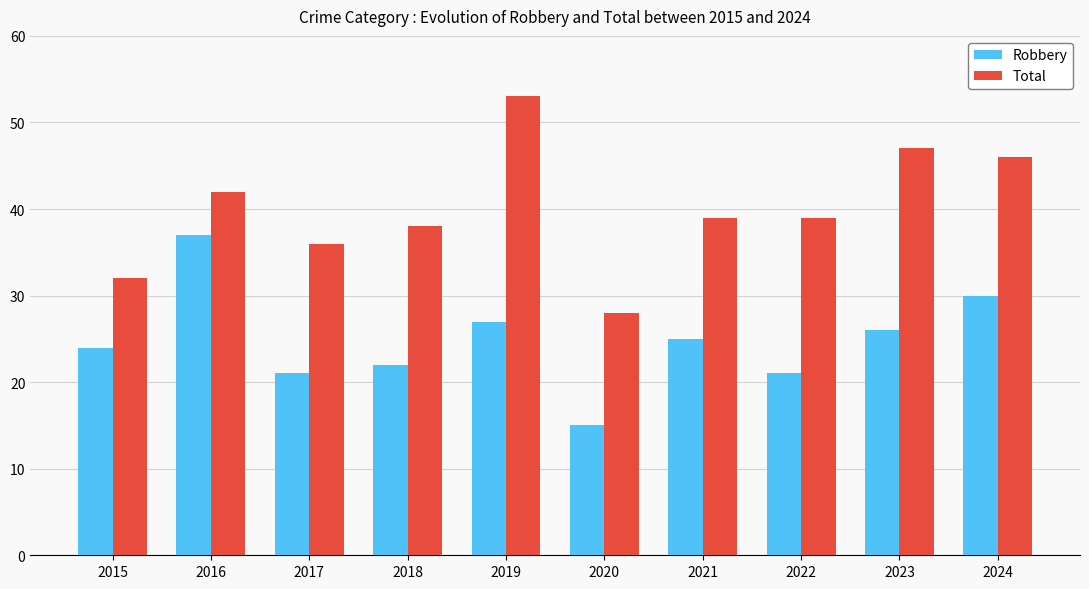

True or false: Total has a value of 36 at 2017.

True